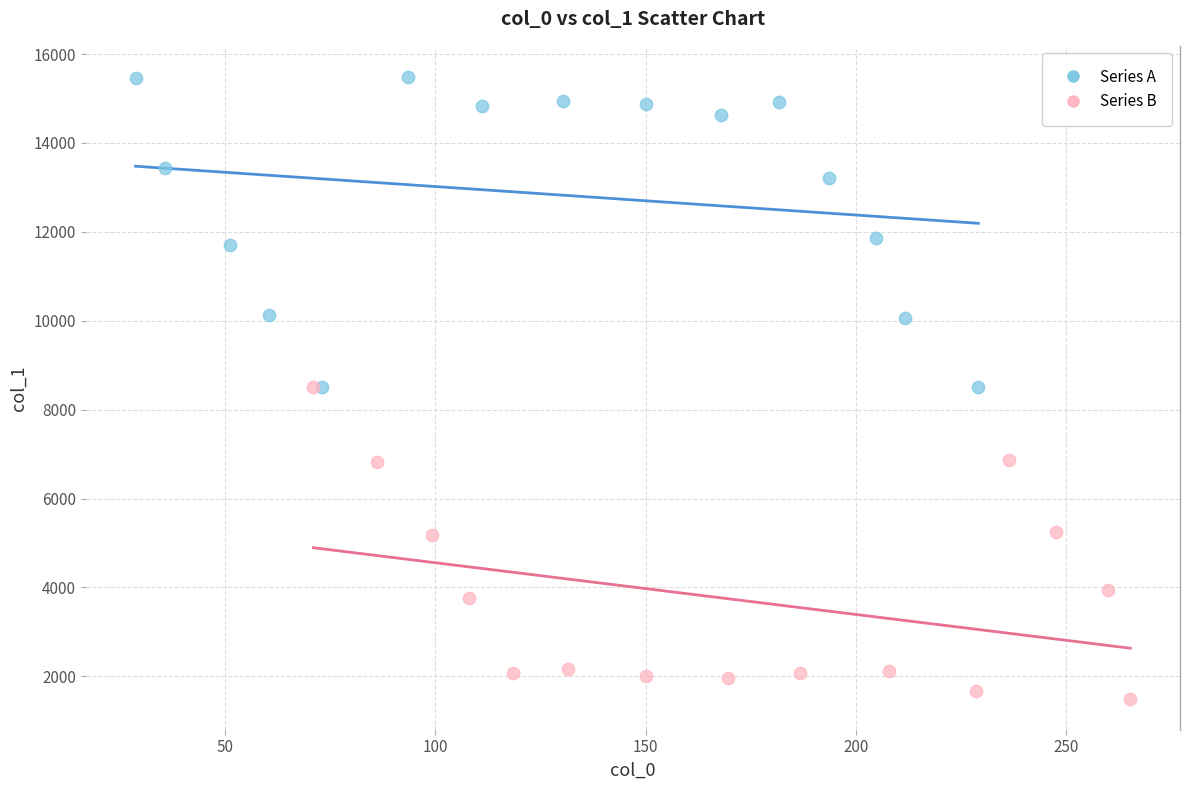

Which series reaches the minimum Y coordinate?

Series B